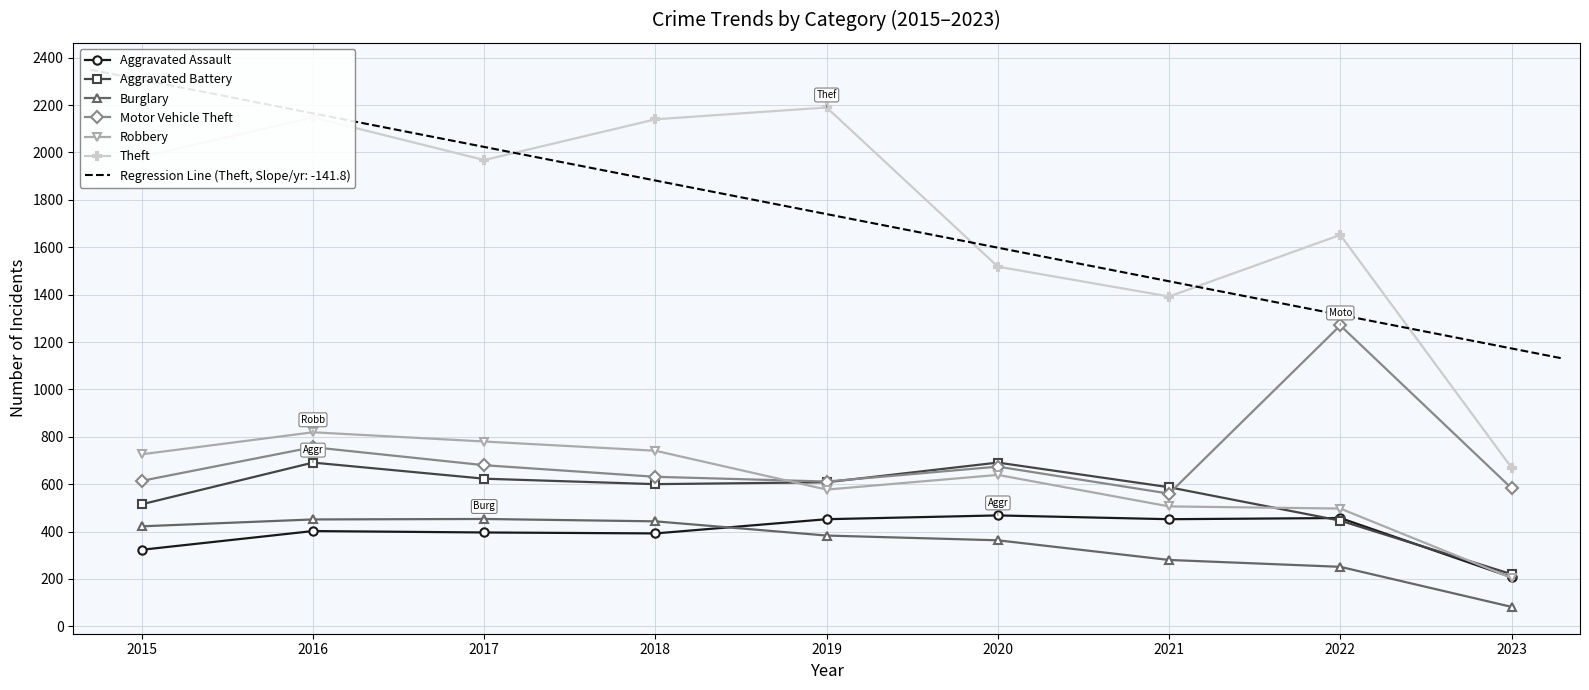

How many lines are shown in the chart?

6